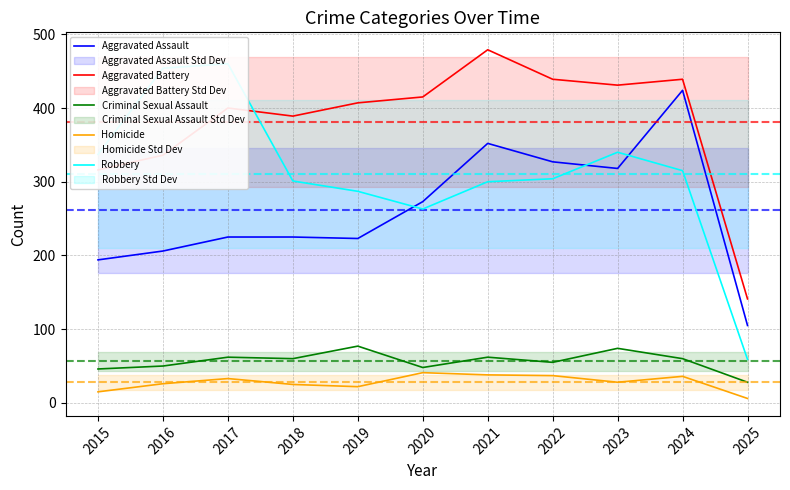

What is the value of the Aggravated Assault point at the 4th from the left?

225